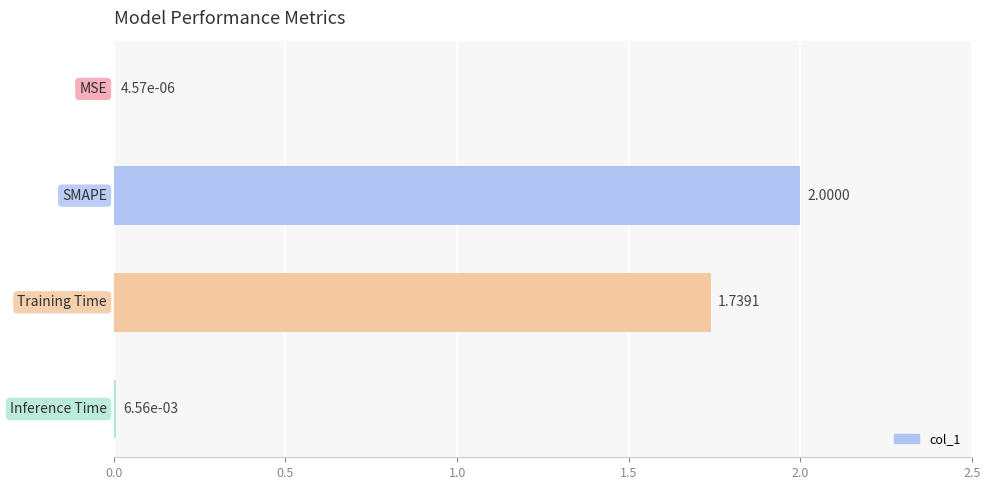

What is the sum of all values?

3.7